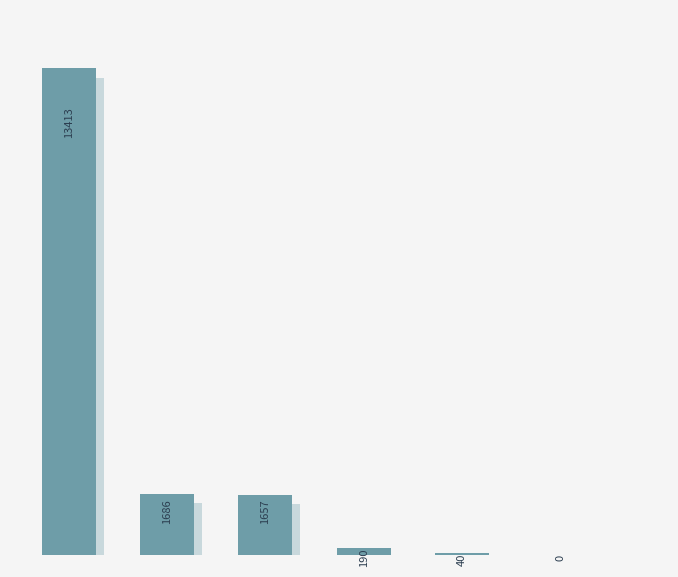

What is the difference between the second highest and minimum values?

1686.3